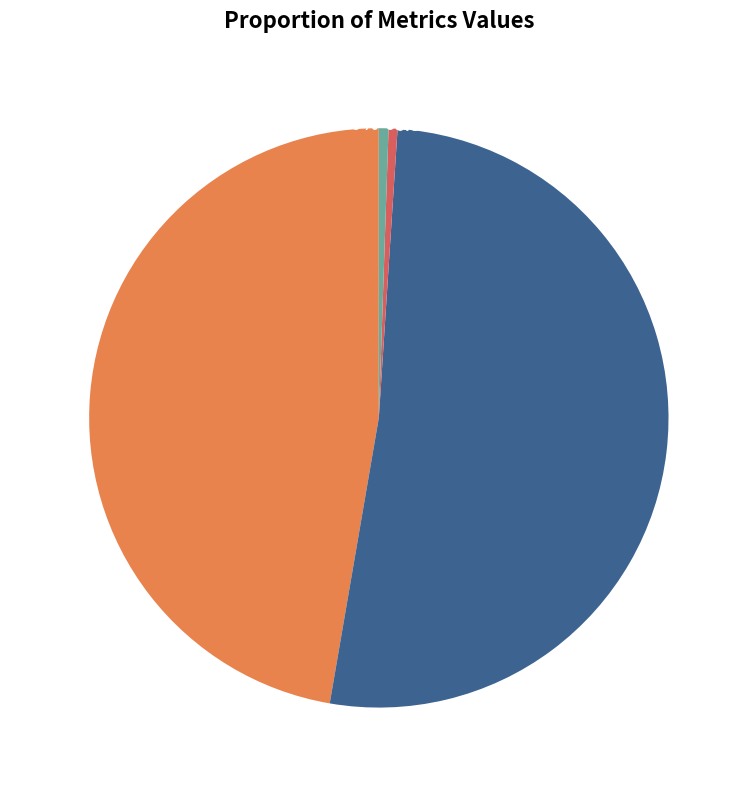

Is the sum of SMAPE and Training Time greater than half?

Yes